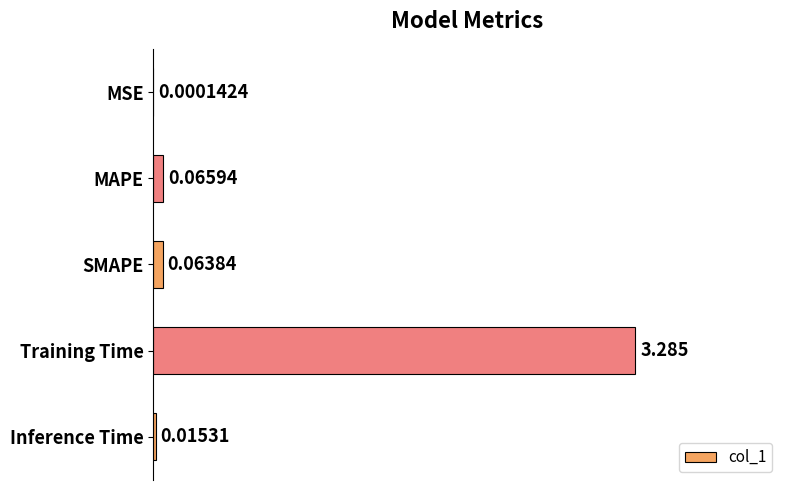

At which label is the value closest to 1?

MAPE